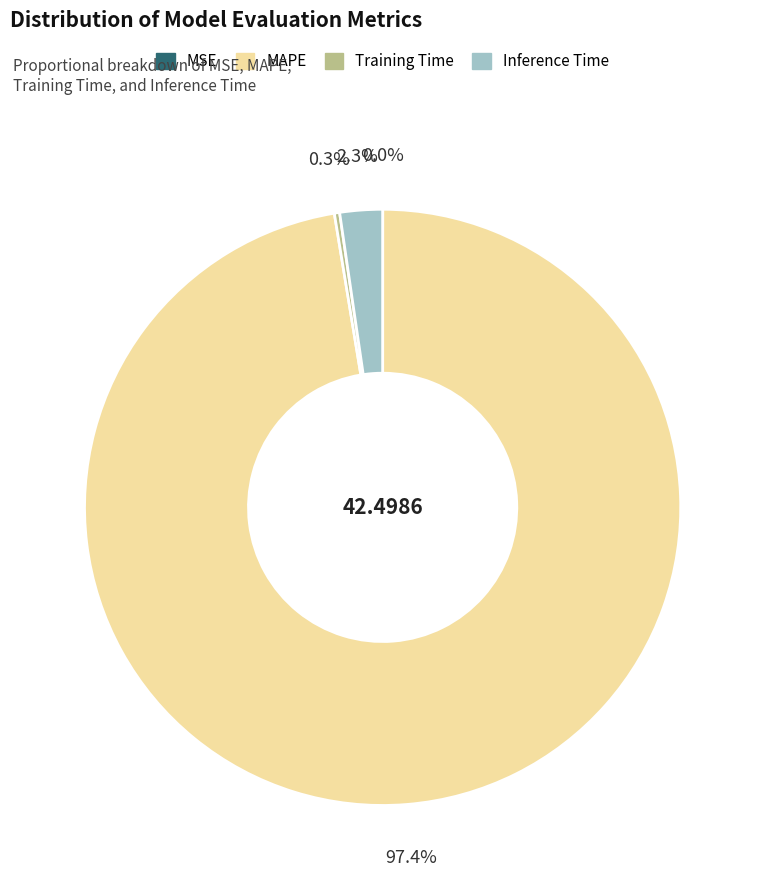

What portion of the pie excludes Inference Time?

97.7%